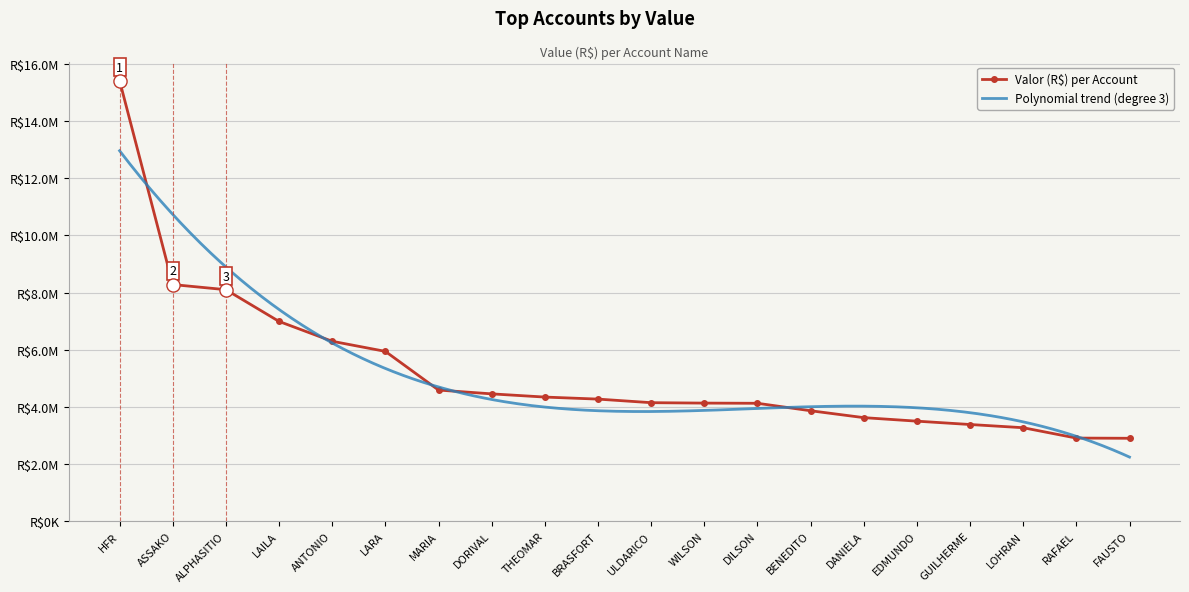

What is the change in value from ULDARICO to DANIELA?

-523731.8